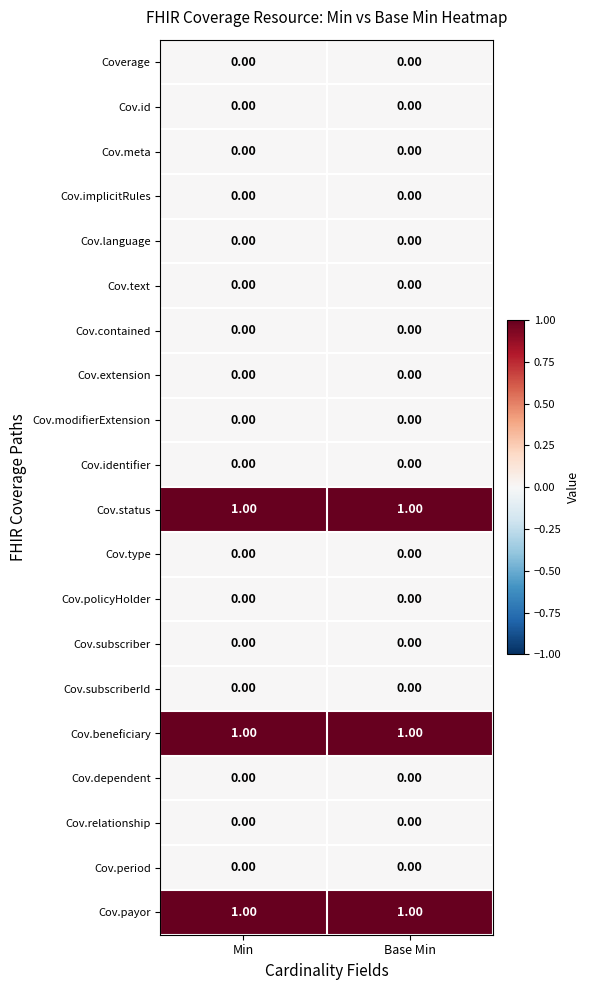

At which category is the sum across all series the highest?

Min